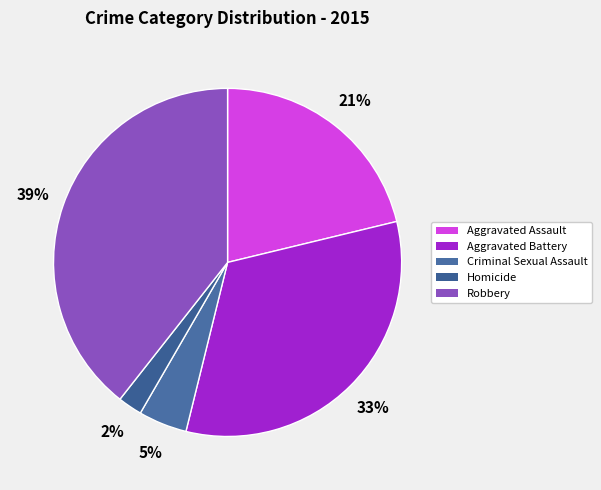

To the nearest percent, what percentage of the pie is Homicide?

2%